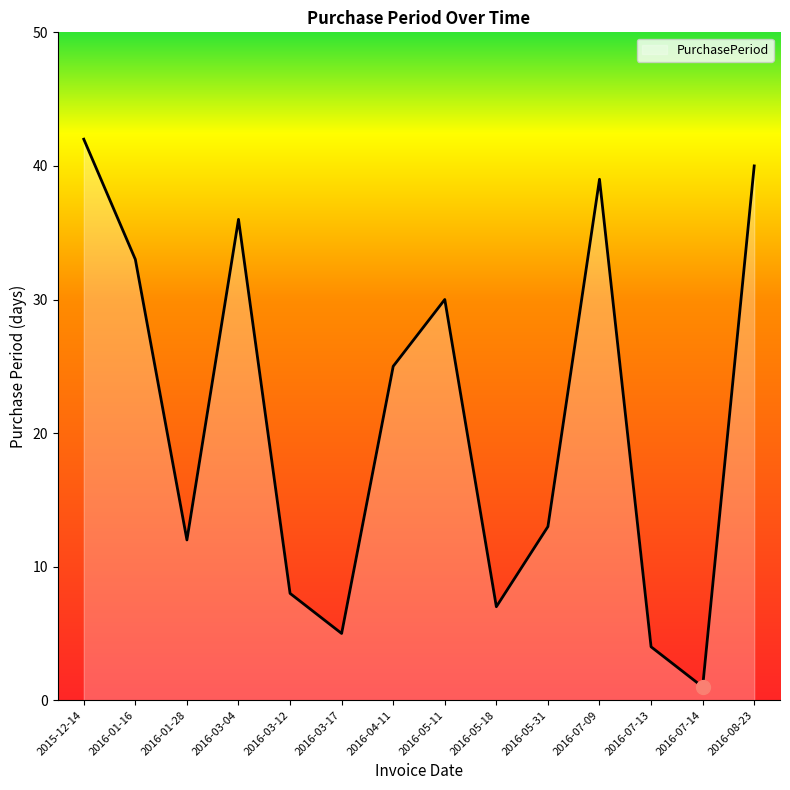

What is the difference between the maximum and minimum values?

41